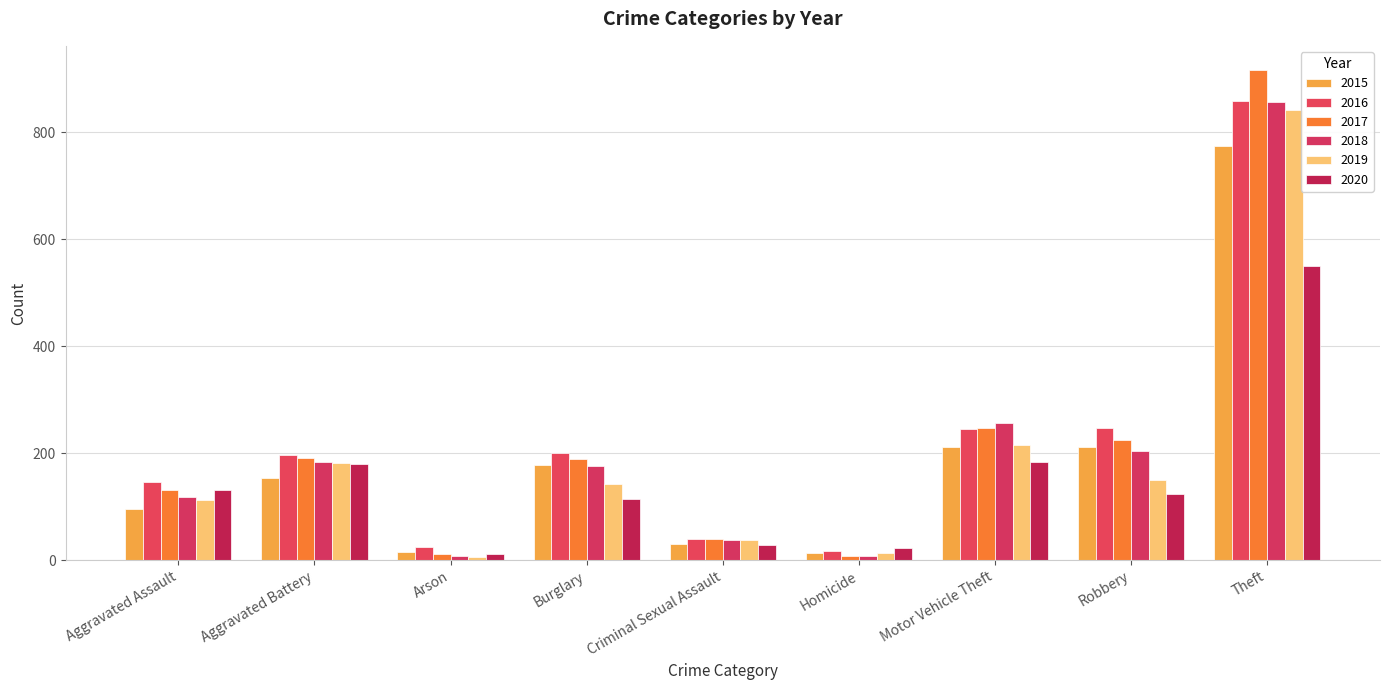

Rank the series at Robbery from lowest to highest value.

2020, 2019, 2018, 2015, 2017, 2016